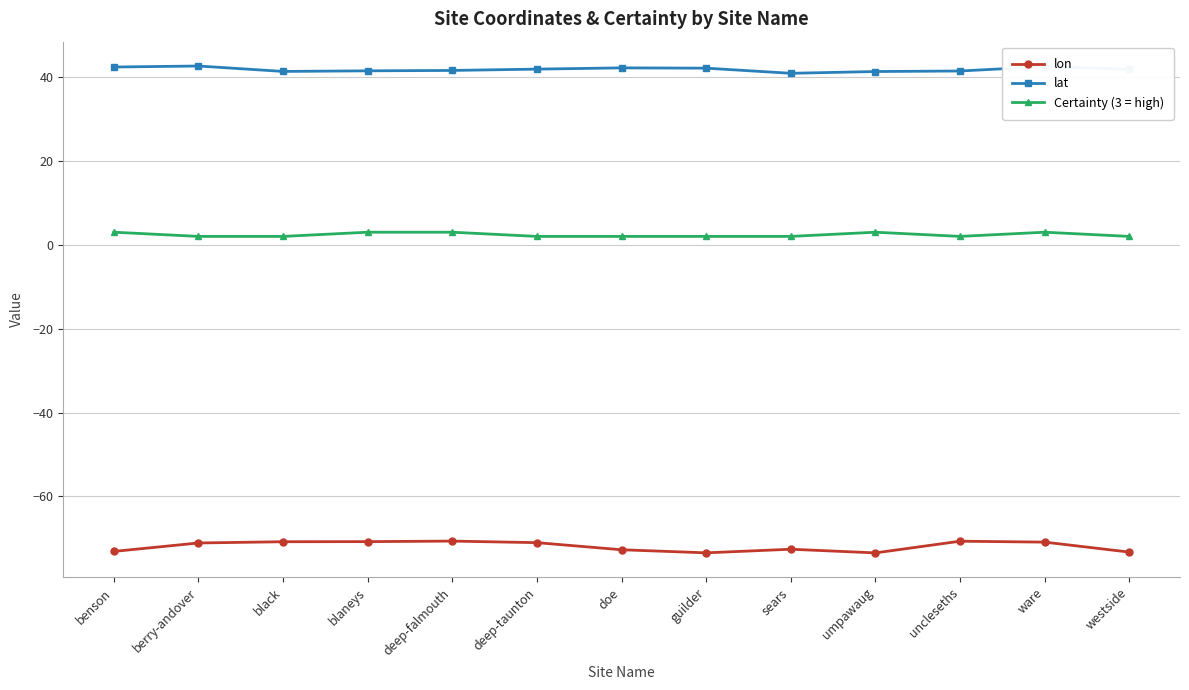

What is the greatest value displayed?

42.6